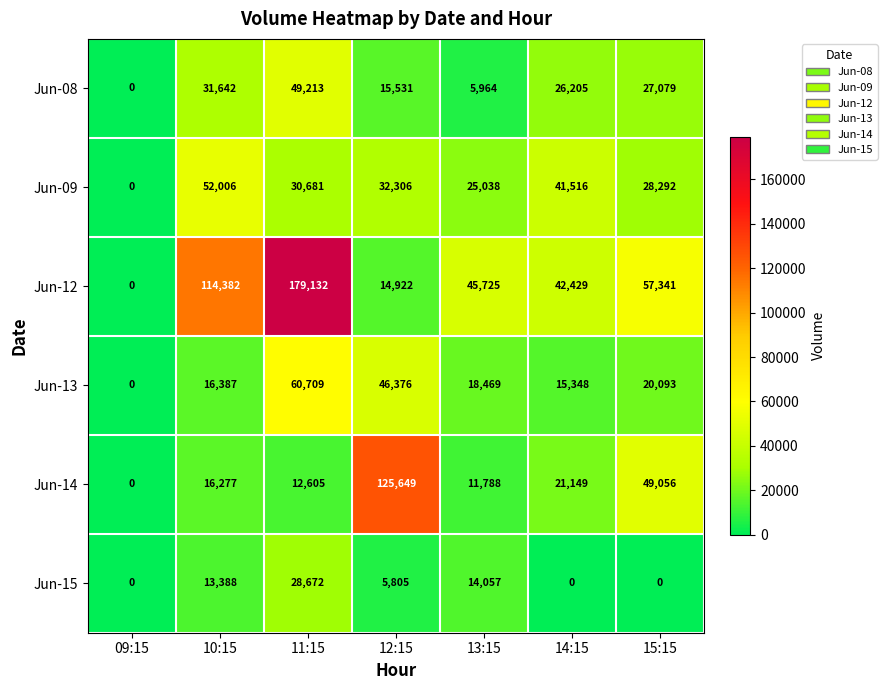

At 15:15, list the series in order from largest to smallest.

Jun-12, Jun-14, Jun-09, Jun-08, Jun-13, Jun-15